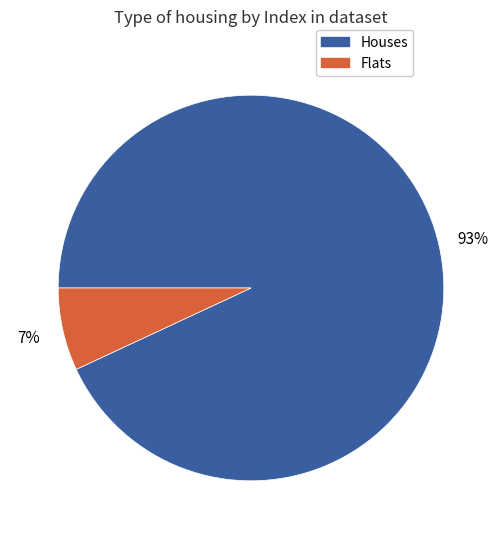

To the nearest percent, what is the average slice percentage?

50%